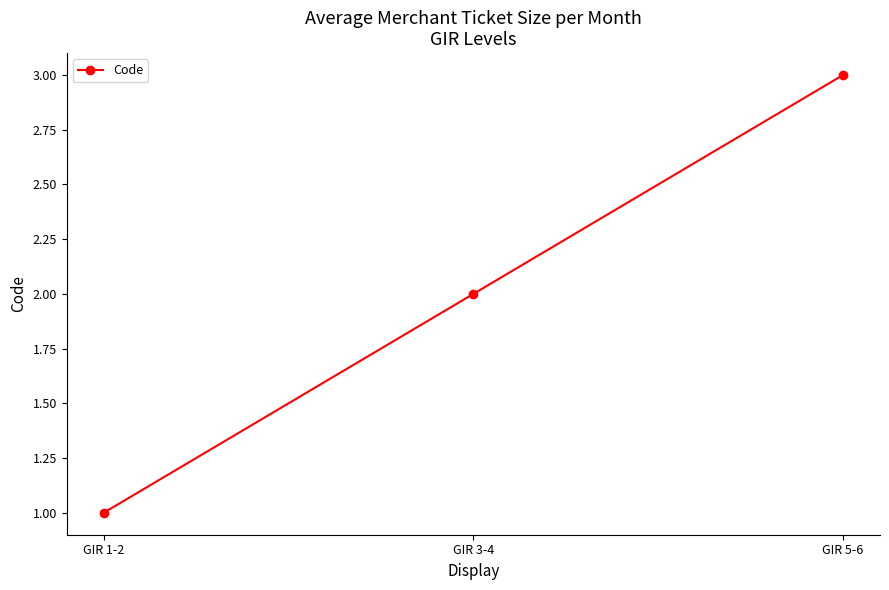

How many data points are less than 2?

1